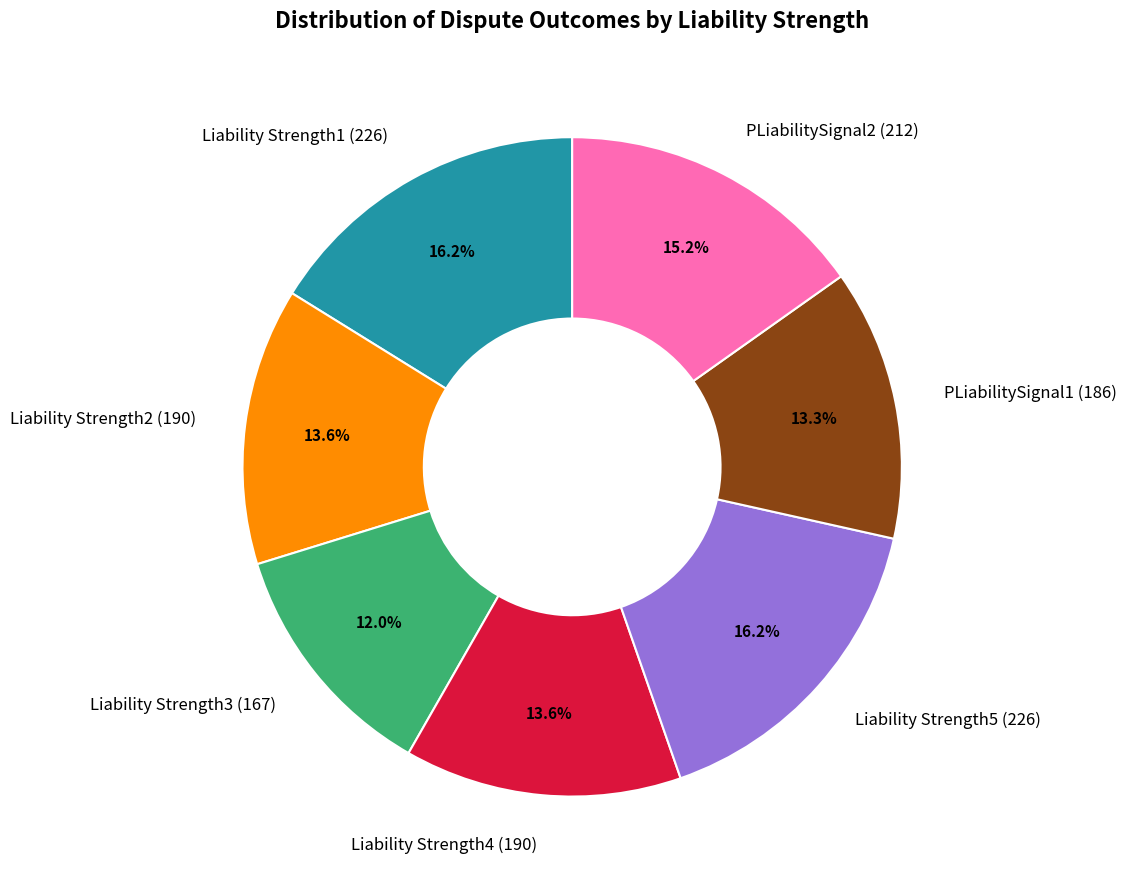

Is it true that PLiabilitySignal1 is 13% of the pie?

True